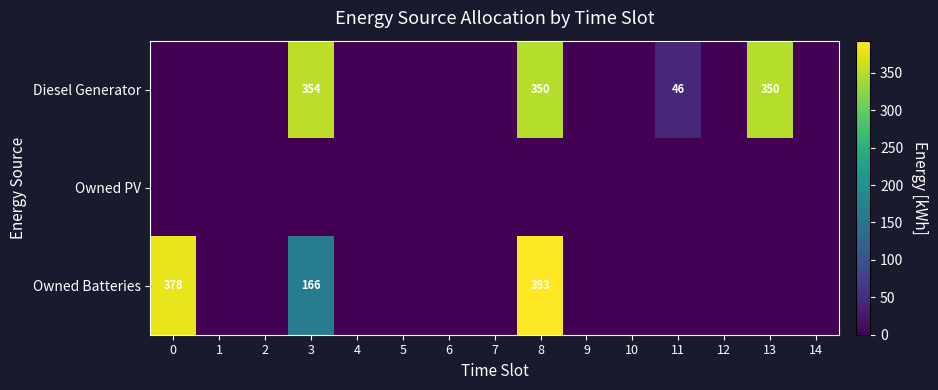

Rank the categories by Owned PV value from highest to lowest.

0, 1, 2, 3, 4, 5, 6, 7, 8, 9, 10, 11, 12, 13, 14